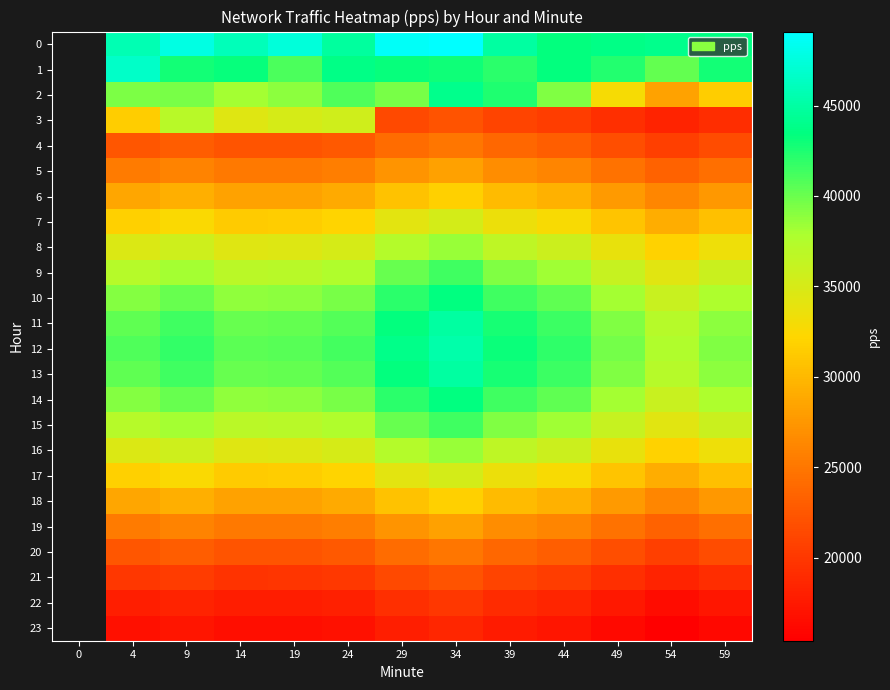

How many data points in 16 are less than 34691?

5